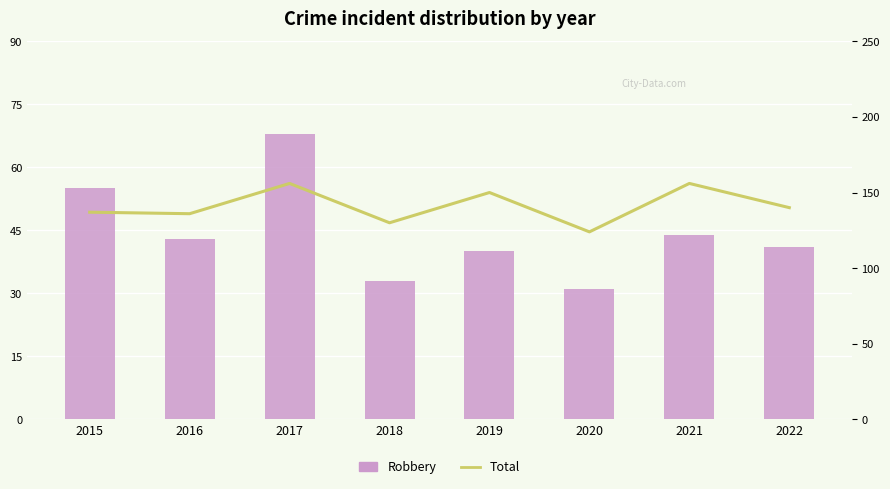

Which series has the largest total across all categories?

Total